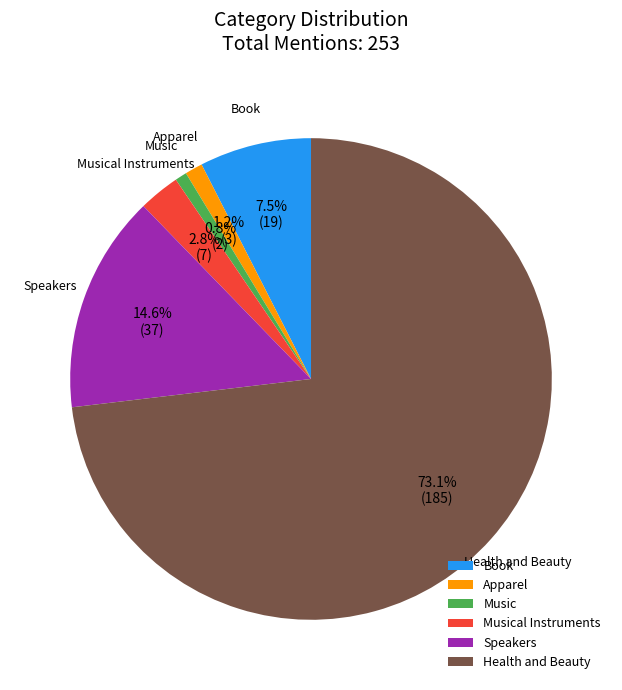

What percentage is NOT represented by Book?

92.5%